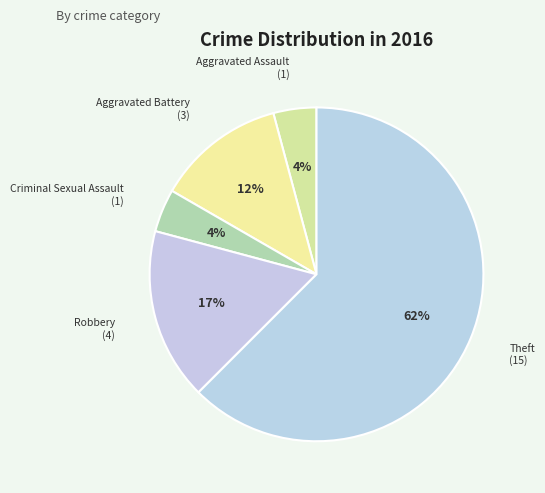

To the nearest percent, what is the combined percentage of Aggravated Assault and Criminal Sexual Assault?

8%